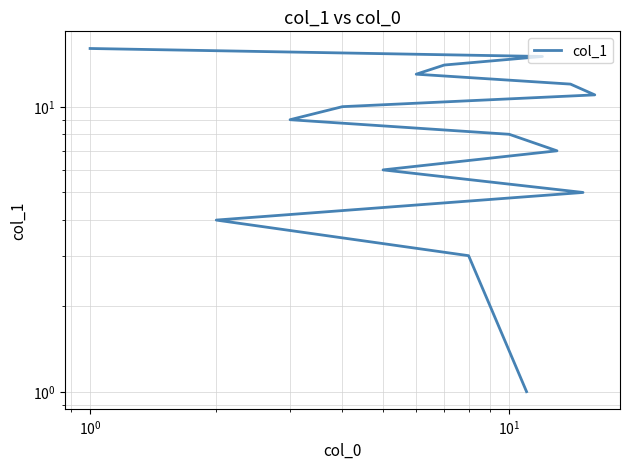

True or false: there are more than 0 points higher than both neighbors.

False